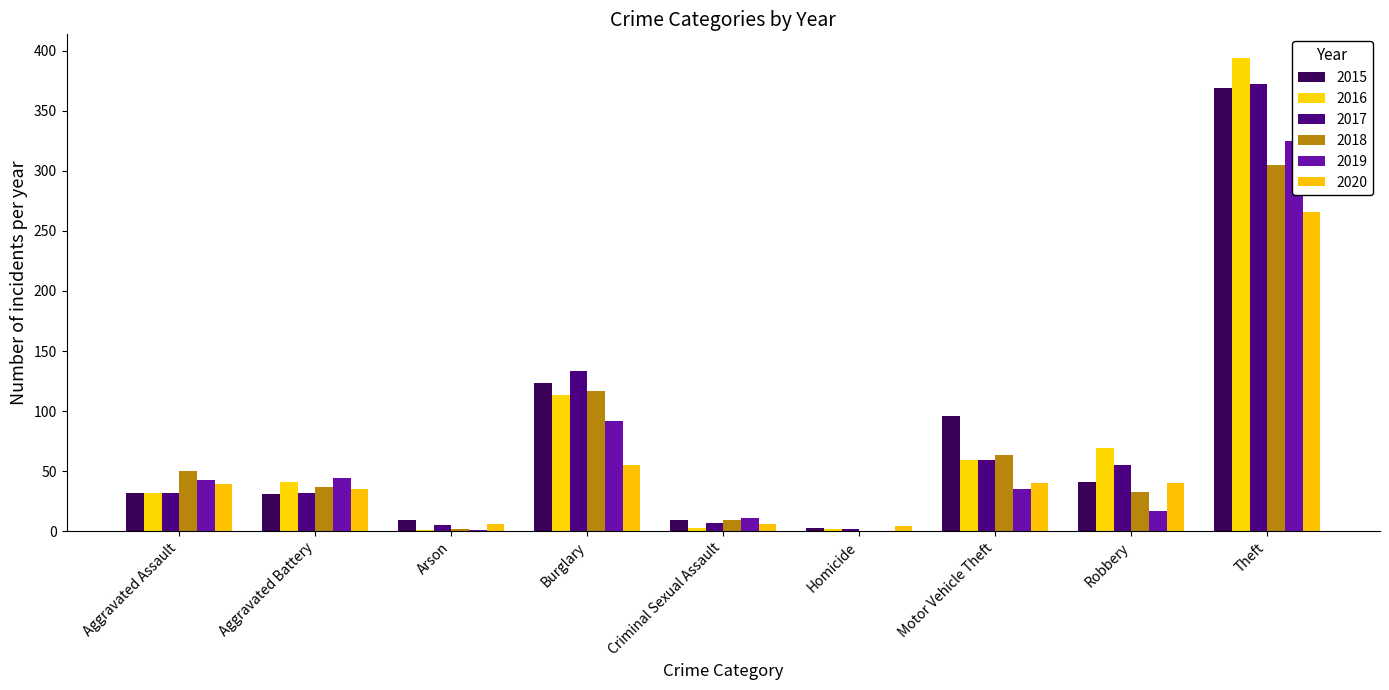

What is the approximate value of 2015 at Burglary?

123